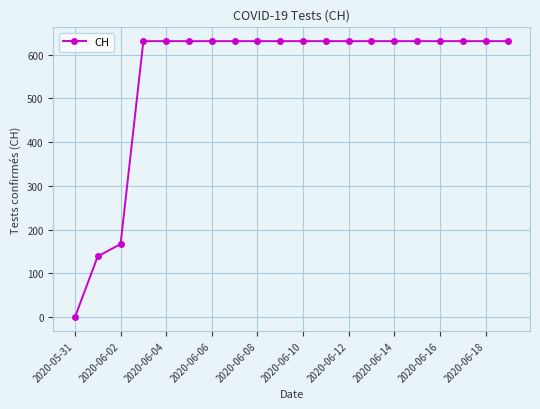

What is the difference between the maximum and minimum values?

631